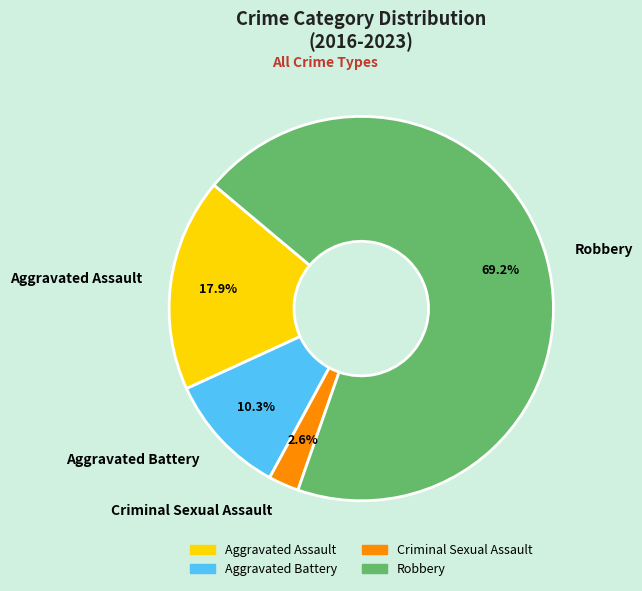

Rank the categories by value from lowest to highest.

Criminal Sexual Assault, Aggravated Battery, Aggravated Assault, Robbery